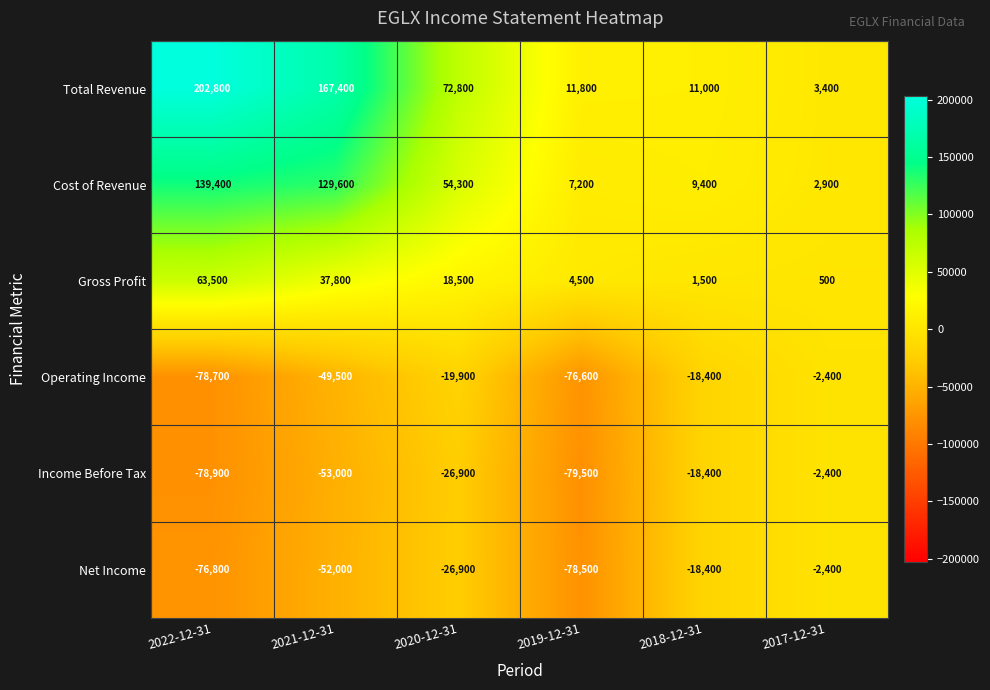

Is it true that Operating Income equals -18400 at 2018-12-31?

True